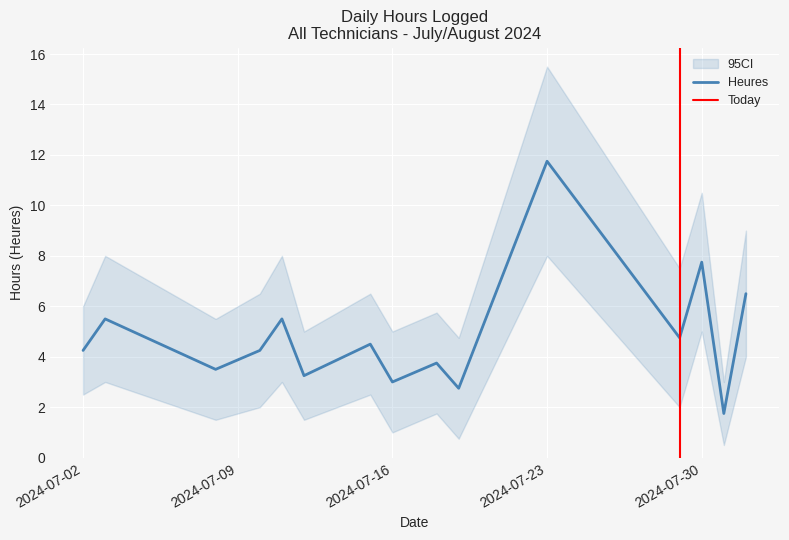

What is the label of the 13th point from the right?

2024-07-08